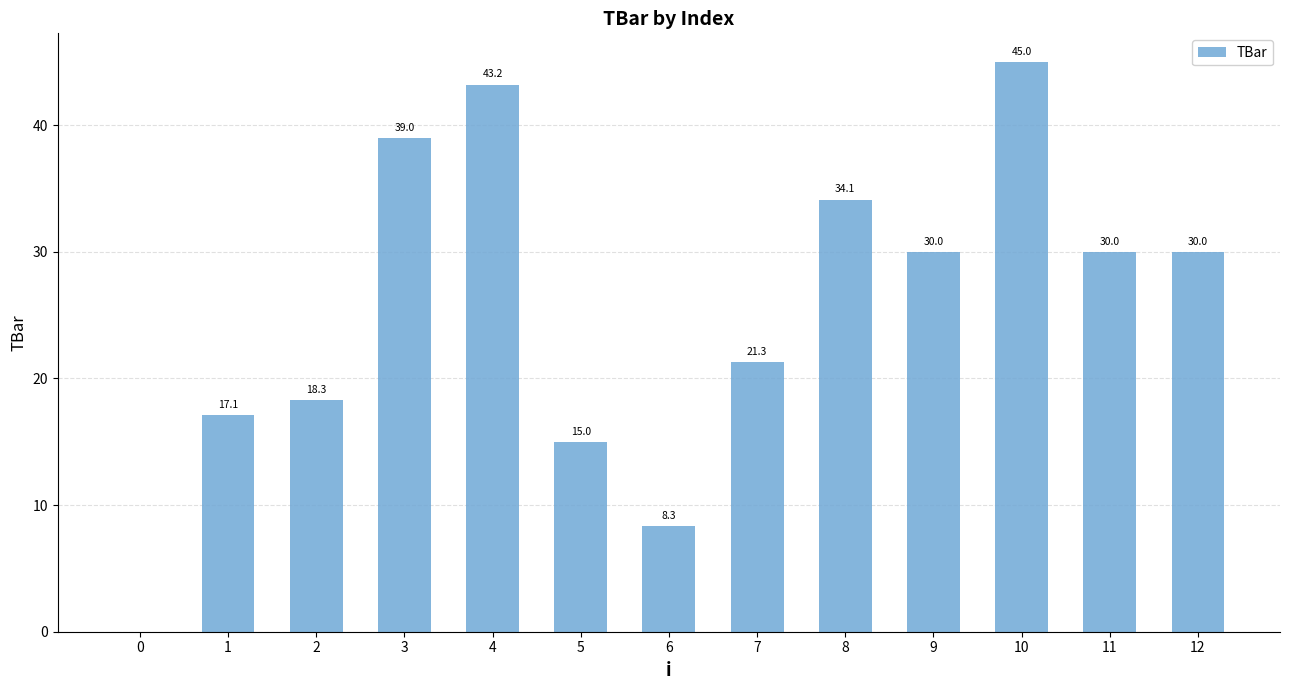

What is the sum of the values at 9 and 1?

47.1